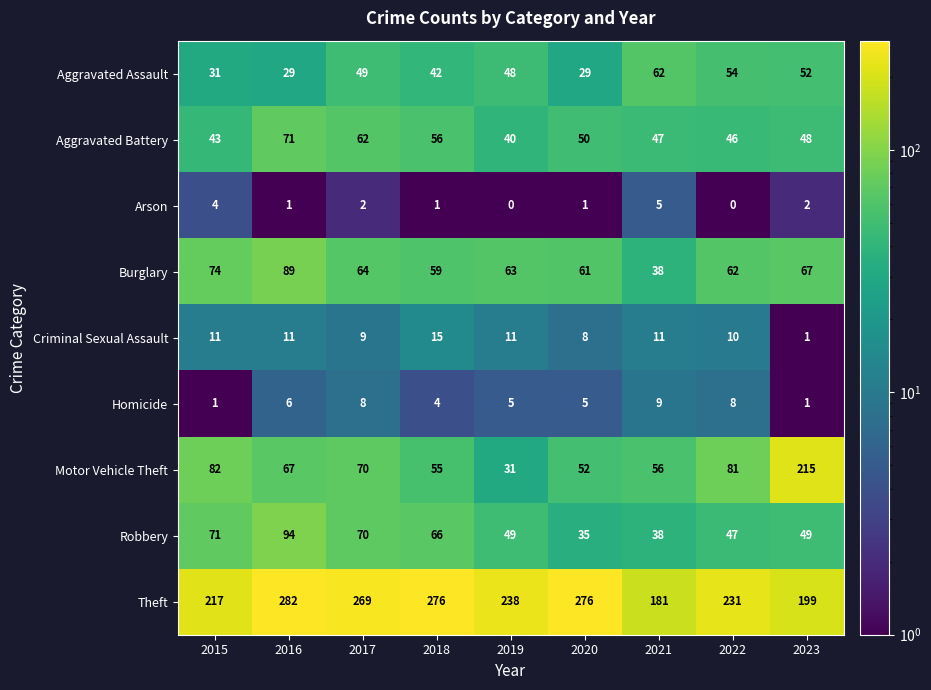

What is the sum of the Robbery values at 2018 and 2022?

113